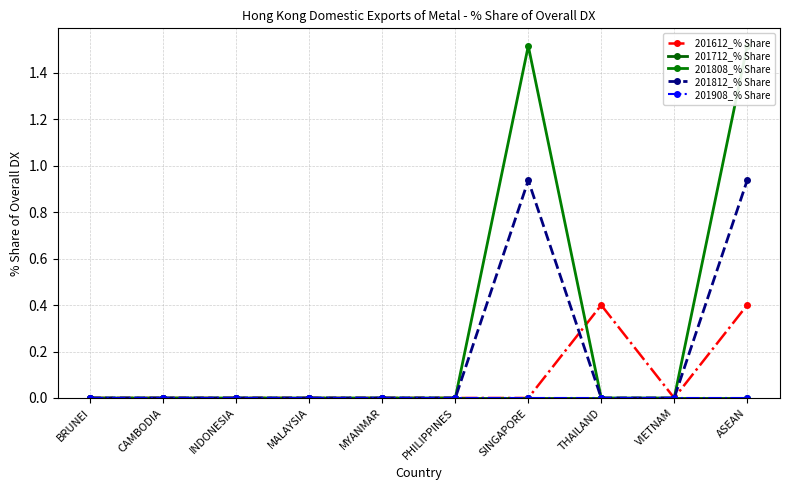

How many 201612_% Share values are between 0 and 1?

10